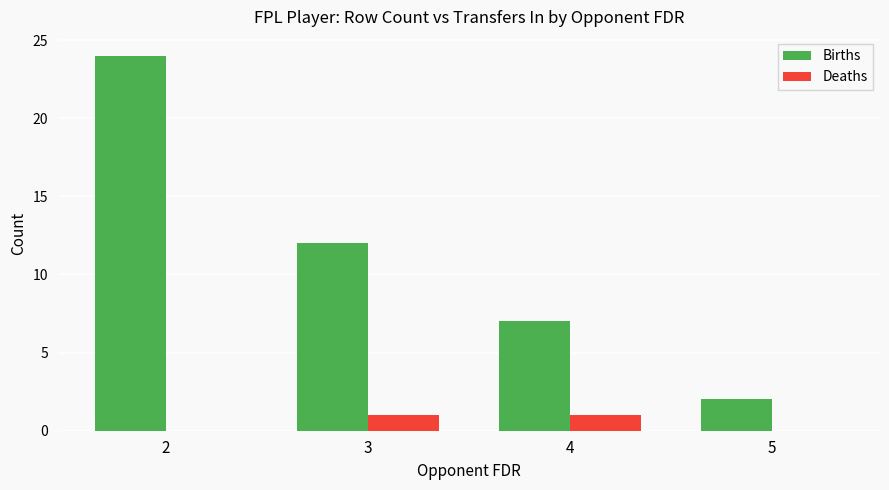

What is the sum of all Births values?

45